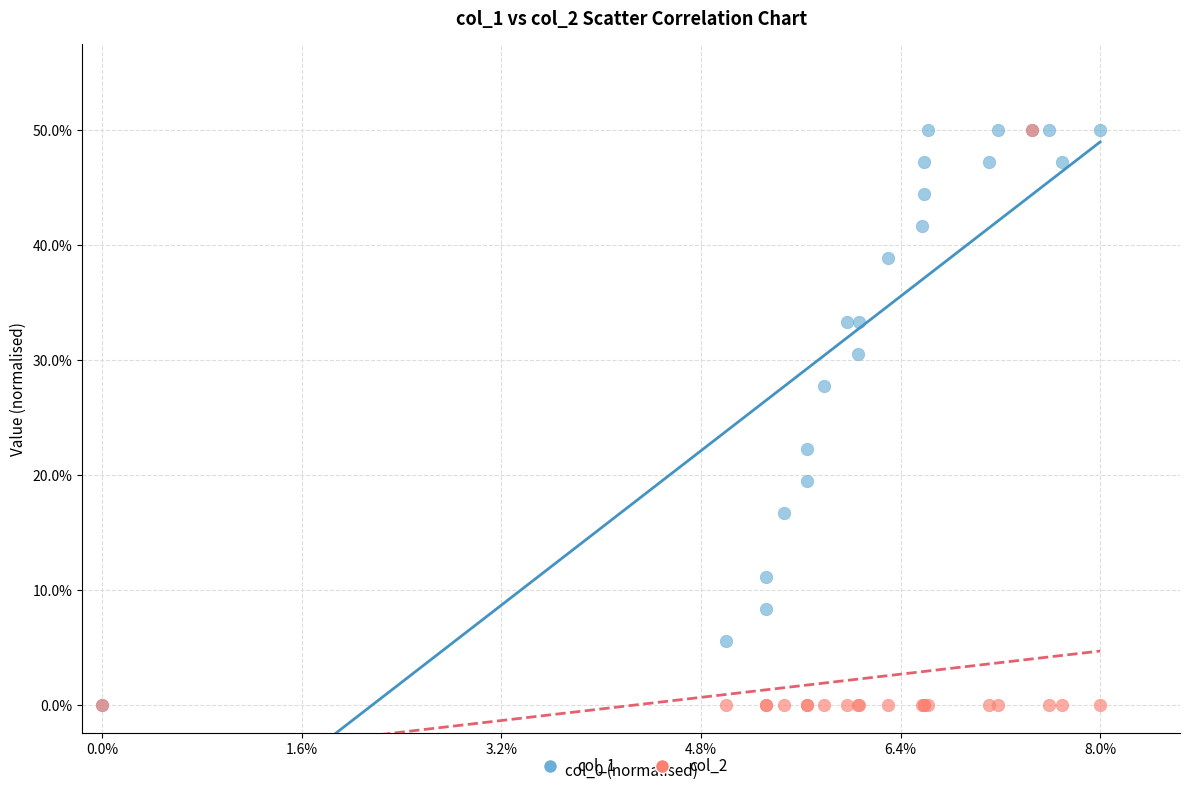

What are all the series names shown in the legend?

col_1, col_2